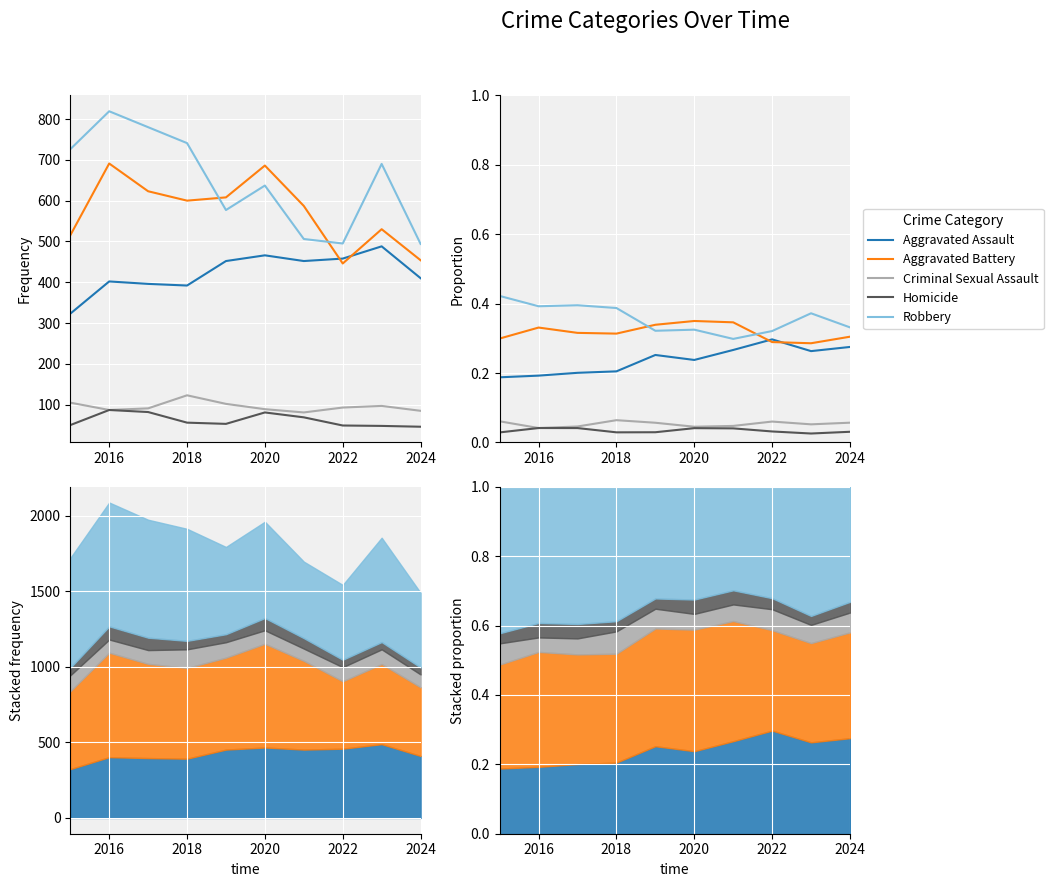

True or false: Homicide has a value of 0.0 at 6.

False